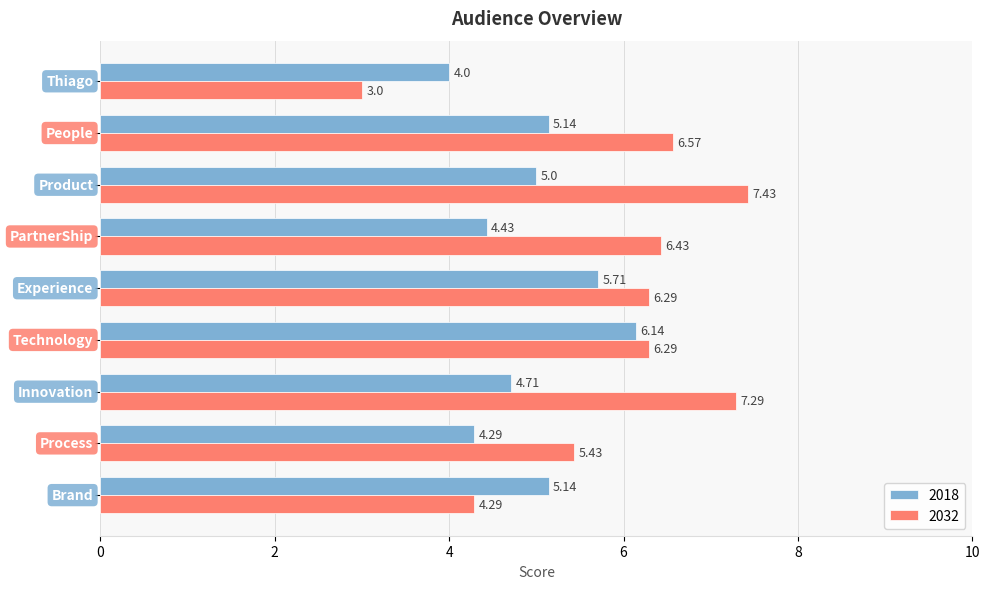

How many data points in 2032 are less than 6?

3